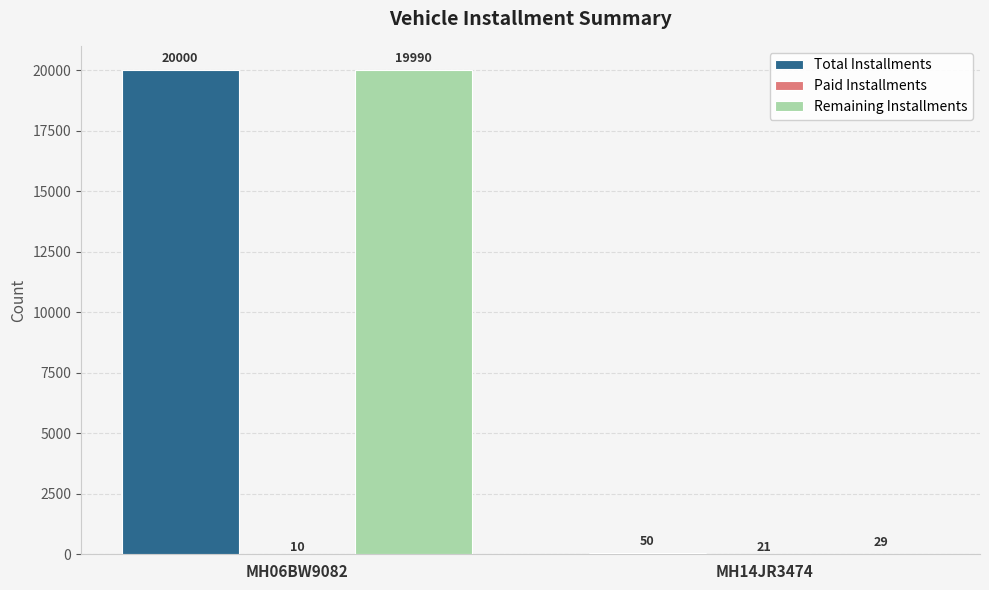

Which series has the largest range (max minus min)?

Remaining Installments